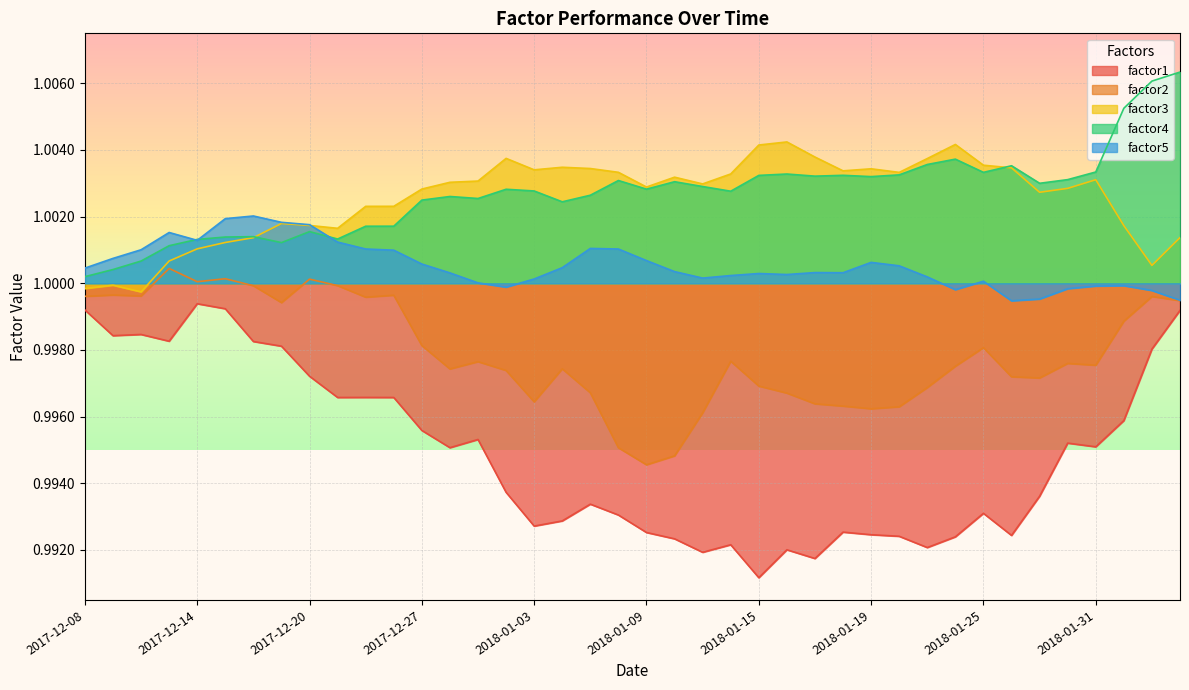

What position from the left is 34?

35